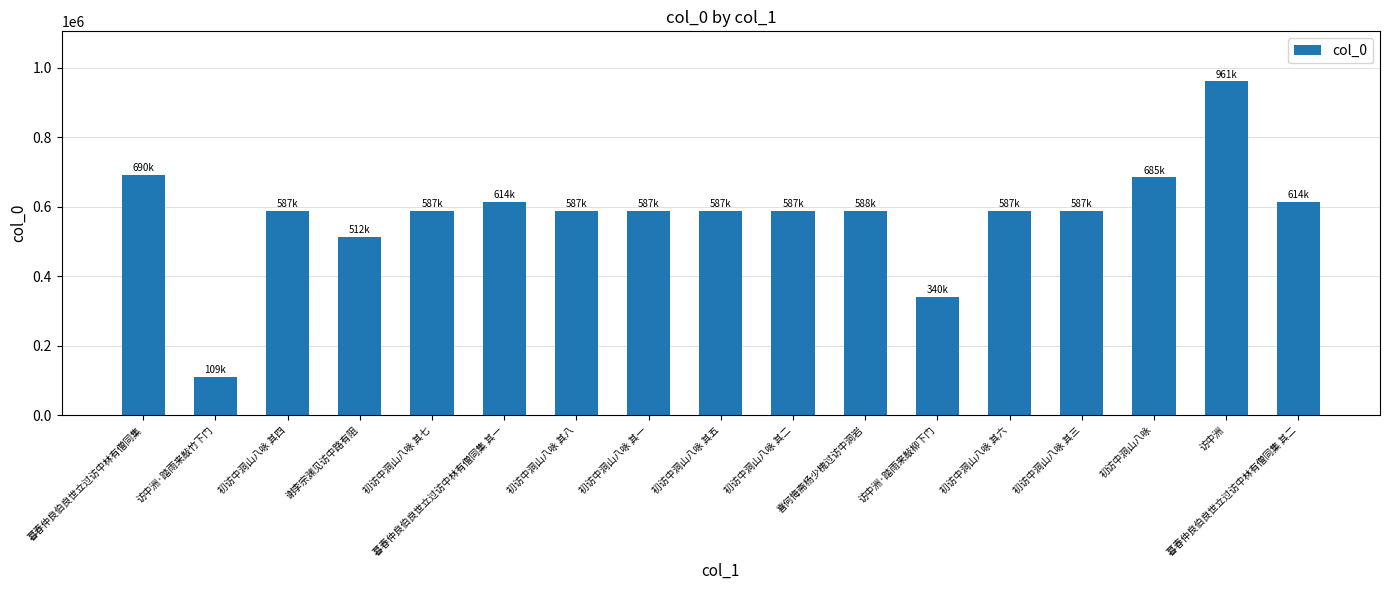

How many categories are shown in the chart?

17